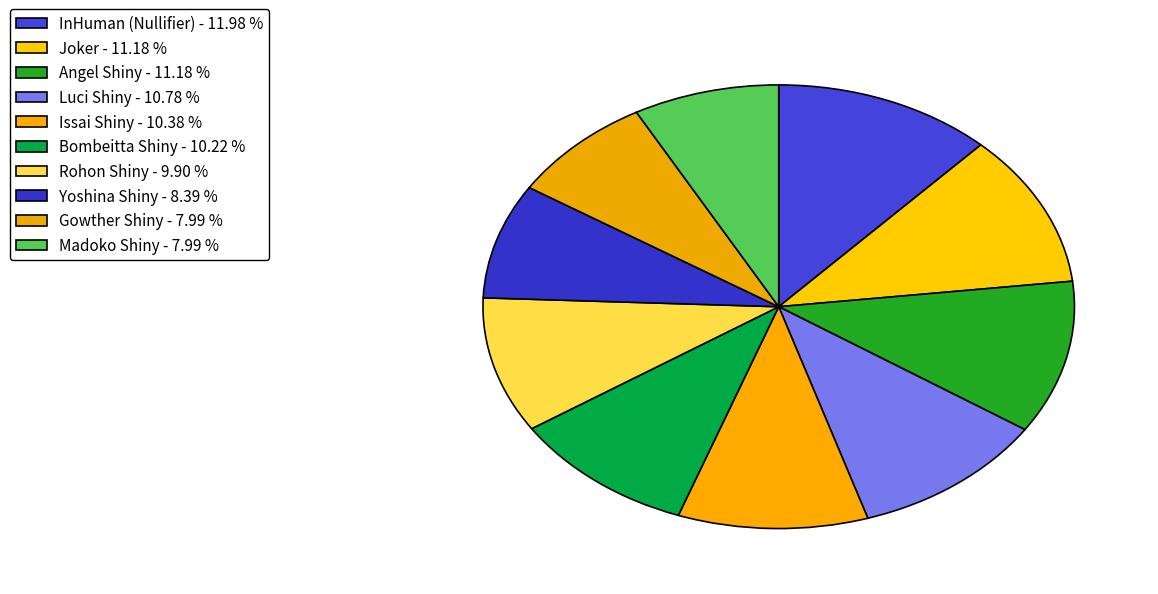

To the nearest percent, what is the average slice percentage?

10%